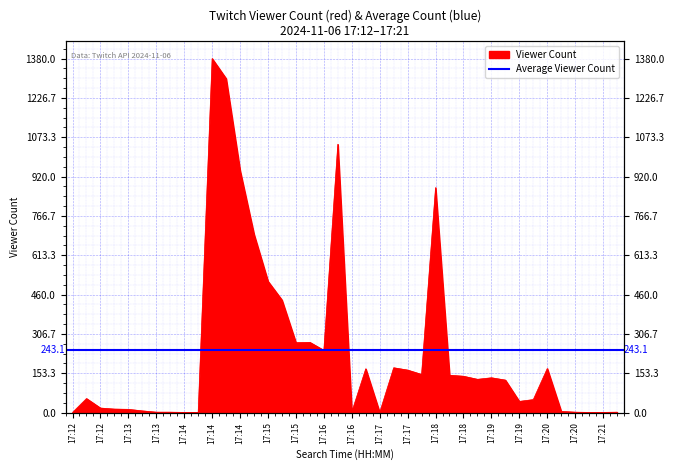

List the labels in order of value, largest first.

2024-11-06 17:14:29, 2024-11-06 17:14:38, 2024-11-06 17:16:20, 2024-11-06 17:14:48, 2024-11-06 17:18:10, 2024-11-06 17:14:56, 2024-11-06 17:15:13, 2024-11-06 17:15:26, 2024-11-06 17:15:53, 2024-11-06 17:15:45, 2024-11-06 17:16:11, 2024-11-06 17:17:24, 2024-11-06 17:20:14, 2024-11-06 17:16:58, 2024-11-06 17:17:33, 2024-11-06 17:17:54, 2024-11-06 17:18:18, 2024-11-06 17:18:34, 2024-11-06 17:19:00, 2024-11-06 17:18:43, 2024-11-06 17:19:13, 2024-11-06 17:12:16, 2024-11-06 17:19:48, 2024-11-06 17:19:31, 2024-11-06 17:12:39, 2024-11-06 17:12:55, 2024-11-06 17:13:11, 2024-11-06 17:13:19, 2024-11-06 17:20:23, 2024-11-06 17:16:35, 2024-11-06 17:13:44, 2024-11-06 17:13:52, 2024-11-06 17:20:39, 2024-11-06 17:21:26, 2024-11-06 17:12:08, 2024-11-06 17:14:02, 2024-11-06 17:14:20, 2024-11-06 17:17:15, 2024-11-06 17:20:52, 2024-11-06 17:21:14